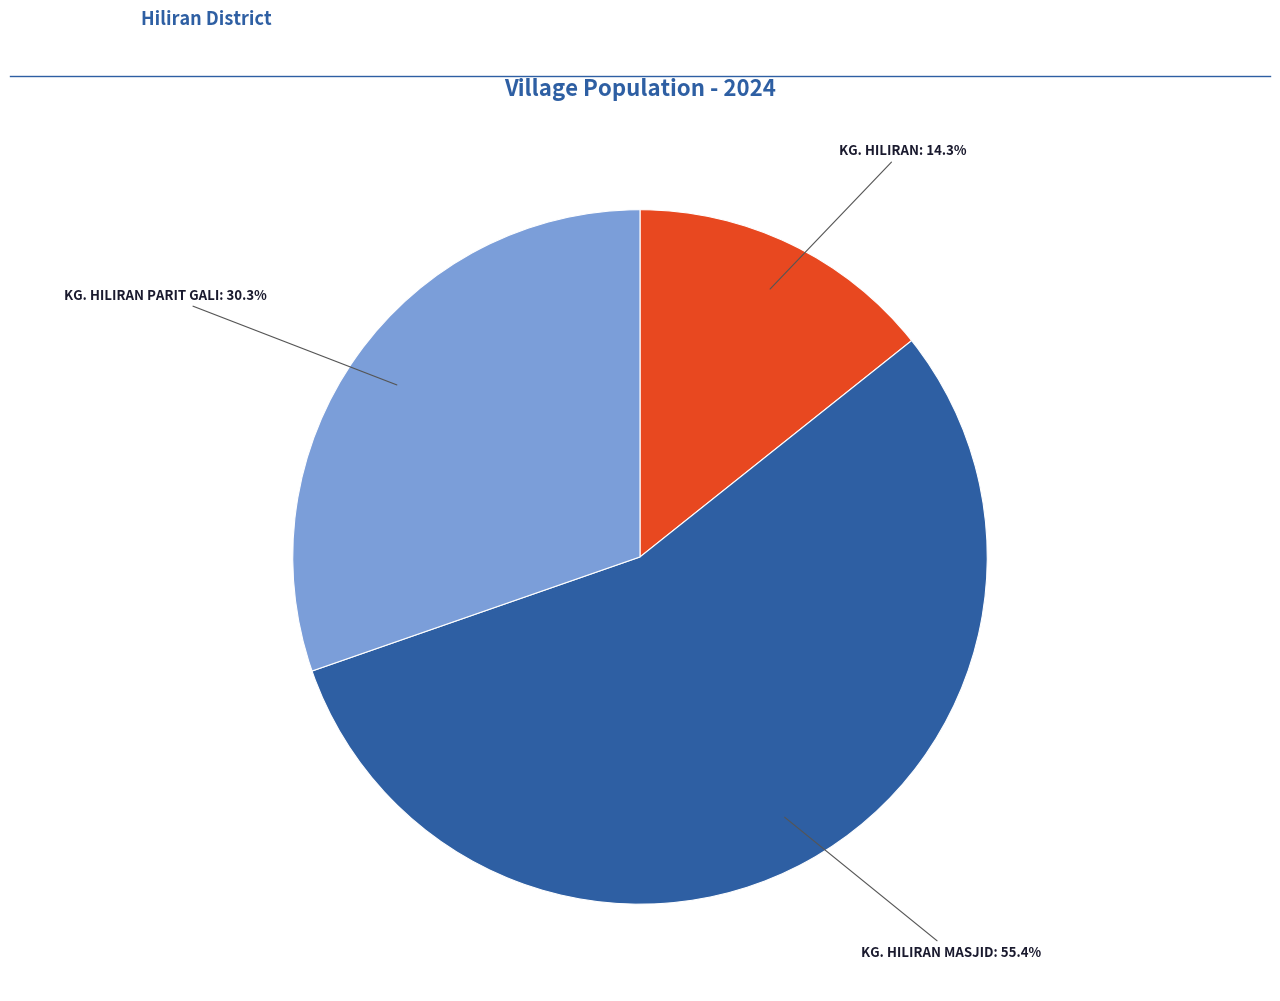

Is there a majority slice in this chart?

Yes